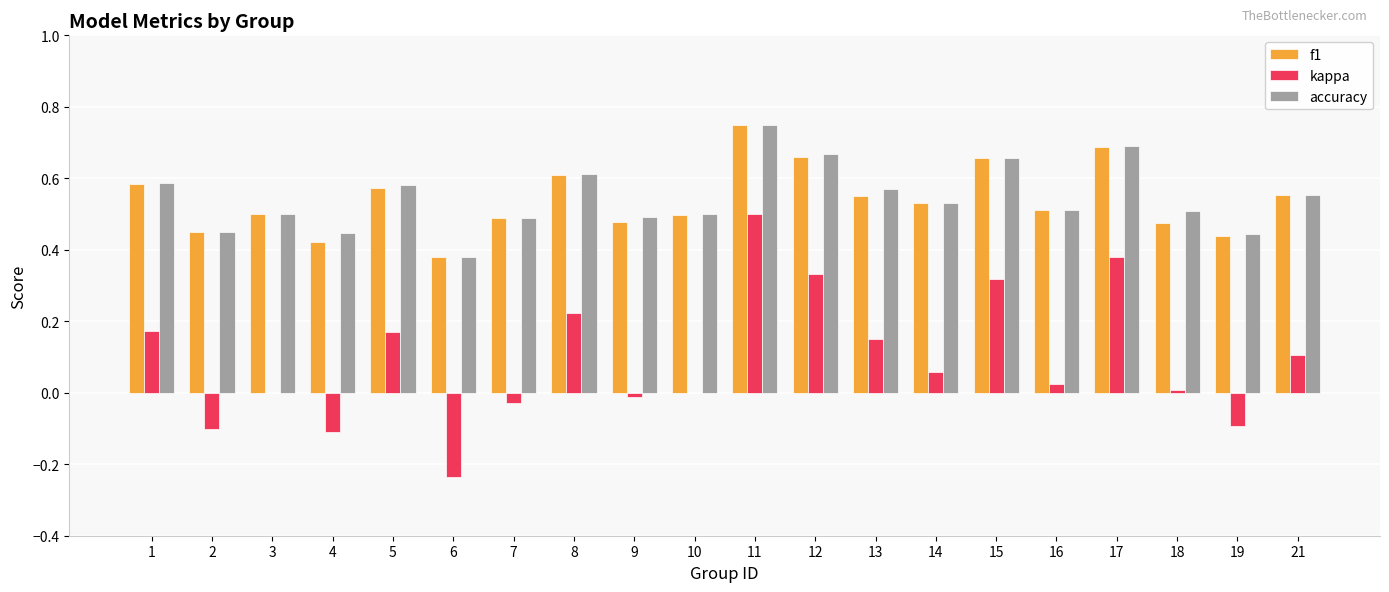

Which series has the largest range (max minus min)?

kappa